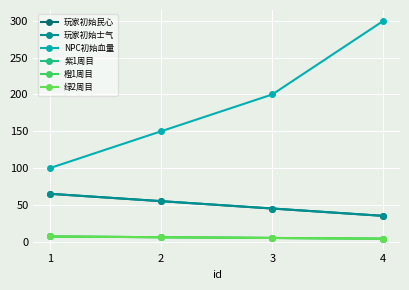

At 4, list the series in order from largest to smallest.

NPC初始血量, 玩家初始民心, 玩家初始士气, 紫1周目, 橙1周目, 绿2周目